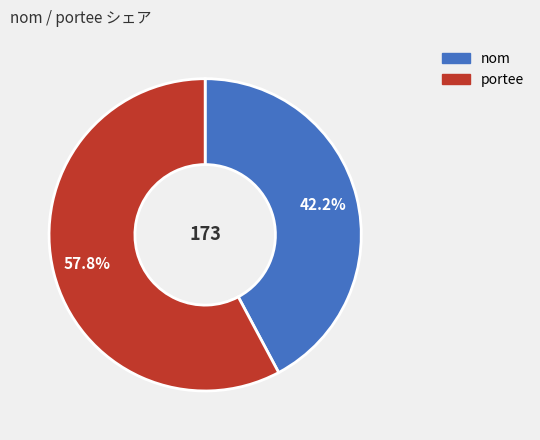

Is there any slice that represents more than half of the pie?

Yes